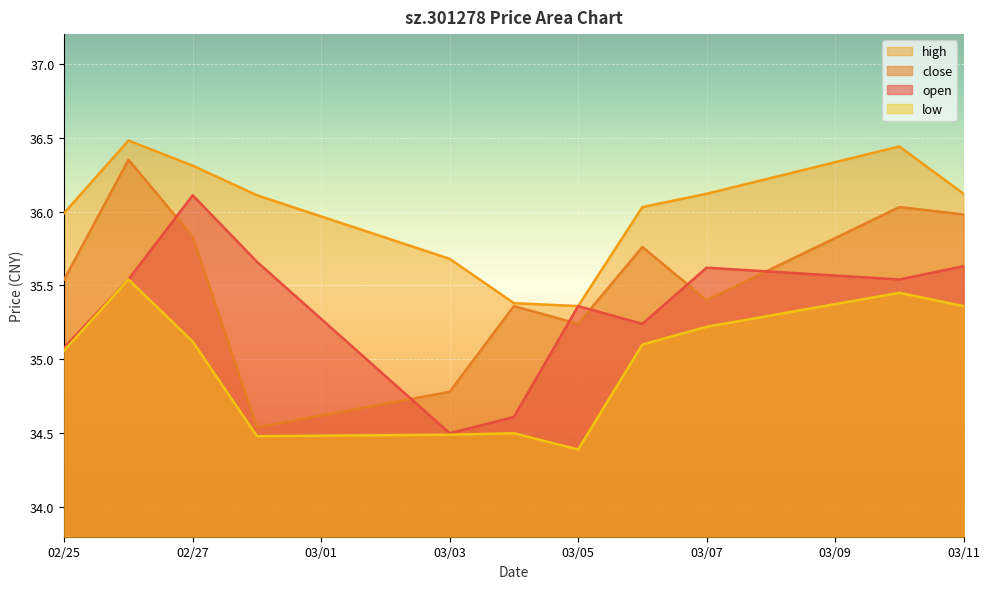

Is it true that low equals 16.7 at 03/07?

False